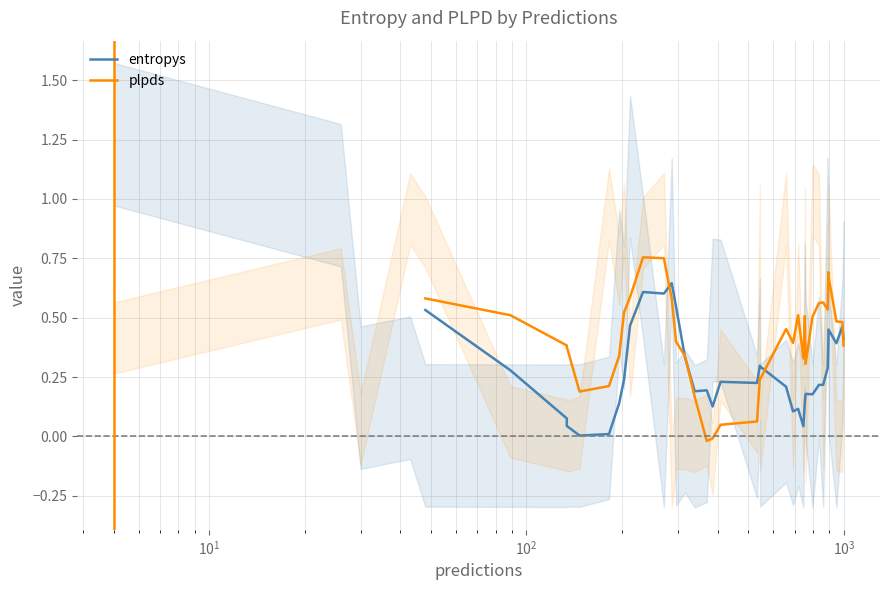

List the series in order of their overall mean, lowest first.

entropys, plpds